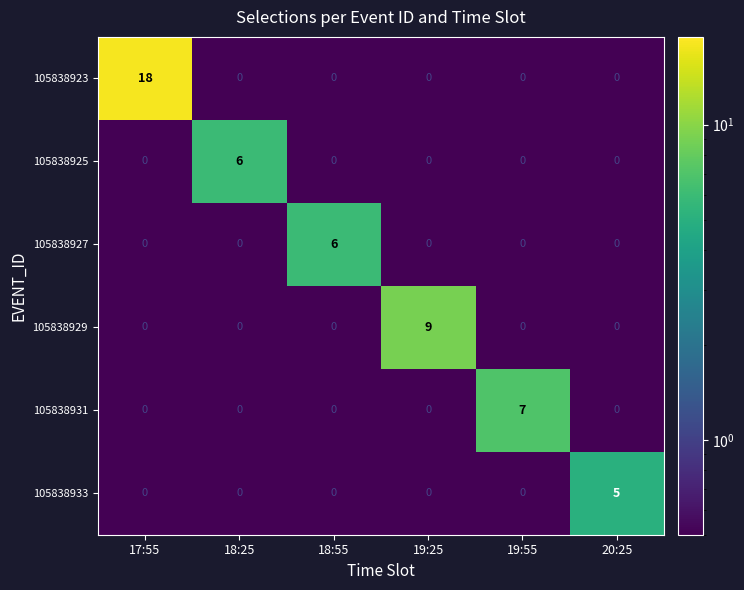

At which category is the sum across all series the highest?

17:55